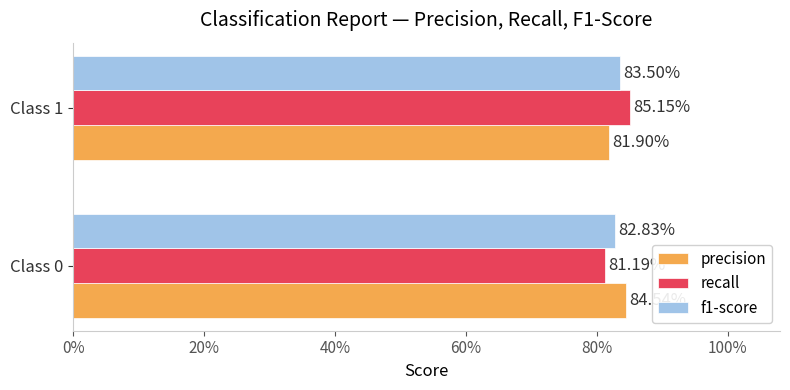

What is the sum of all recall values?

1.7